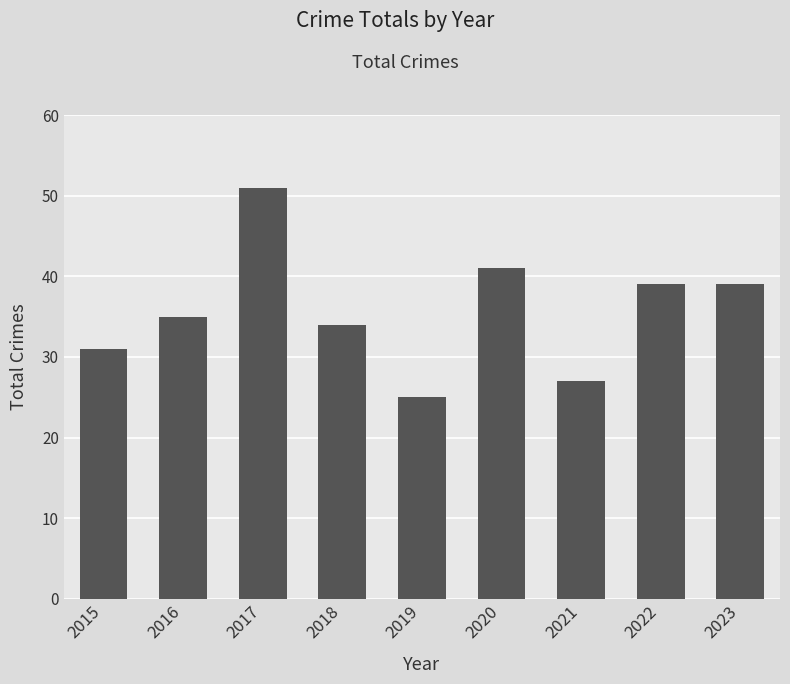

Between 2018 and 2021, which is larger?

2018